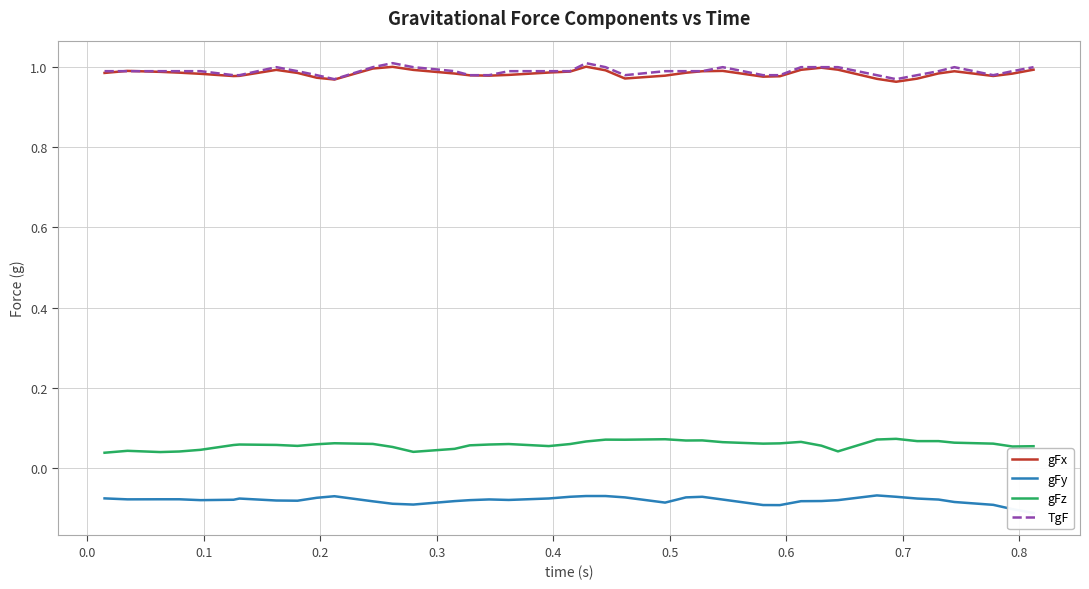

Reading left to right, what are all the values shown in this chart?

gFx: 1.0	1.0	1.0	1.0	1.0	1.0	1.0	1.0	1.0	1.0	1.0	1.0	1.0	1.0	1.0	1.0	1.0	1.0	1.0	1.0	1.0	1.0	1.0	1.0	1.0	1.0	1.0	1.0	1.0	1.0	1.0	1.0	1.0	1.0	1.0	1.0	1.0	1.0	1.0	1.0
gFy: -0.1	-0.1	-0.1	-0.1	-0.1	-0.1	-0.1	-0.1	-0.1	-0.1	-0.1	-0.1	-0.1	-0.1	-0.1	-0.1	-0.1	-0.1	-0.1	-0.1	-0.1	-0.1	-0.1	-0.1	-0.1	-0.1	-0.1	-0.1	-0.1	-0.1	-0.1	-0.1	-0.1	-0.1	-0.1	-0.1	-0.1	-0.1	-0.1	-0.1
gFz: 0.0	0.0	0.0	0.0	0.0	0.1	0.1	0.1	0.1	0.1	0.1	0.1	0.1	0.0	0.0	0.1	0.1	0.1	0.1	0.1	0.1	0.1	0.1	0.1	0.1	0.1	0.1	0.1	0.1	0.1	0.1	0.0	0.1	0.1	0.1	0.1	0.1	0.1	0.1	0.1
TgF: 1.0	1.0	1.0	1.0	1.0	1.0	1.0	1.0	1.0	1.0	1.0	1.0	1.0	1.0	1.0	1.0	1.0	1.0	1.0	1.0	1.0	1.0	1.0	1.0	1.0	1.0	1.0	1.0	1.0	1.0	1.0	1.0	1.0	1.0	1.0	1.0	1.0	1.0	1.0	1.0